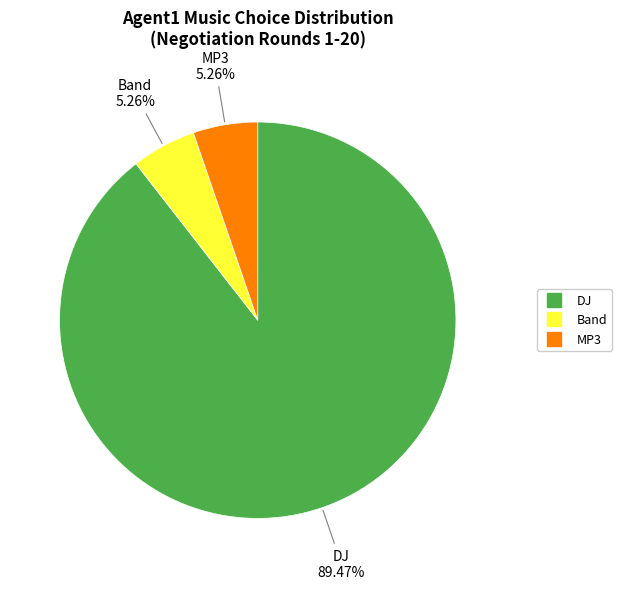

Does any single category account for the majority?

Yes